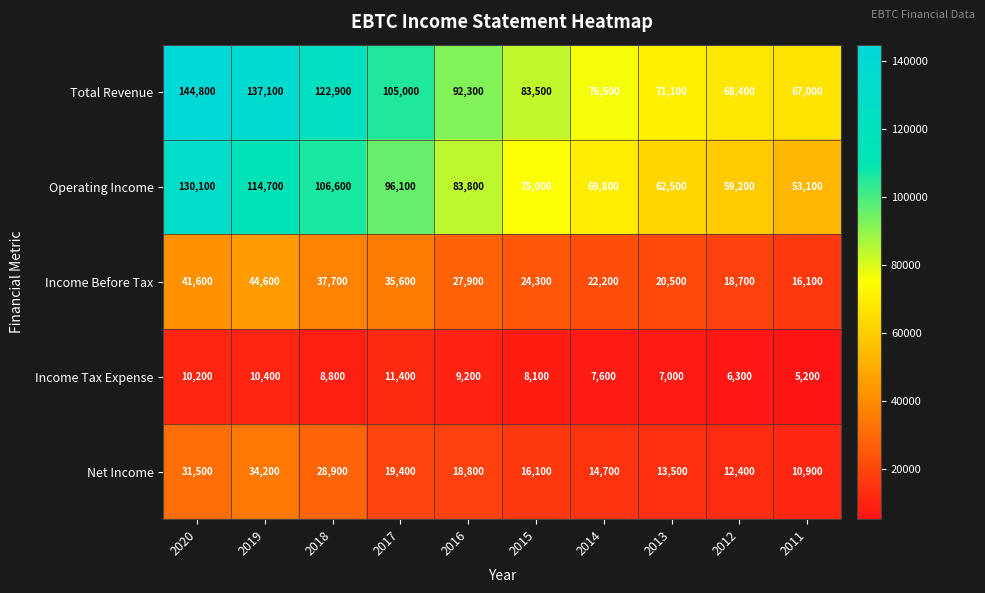

What is the difference between the maximum and minimum values in the Total Revenue series?

77800